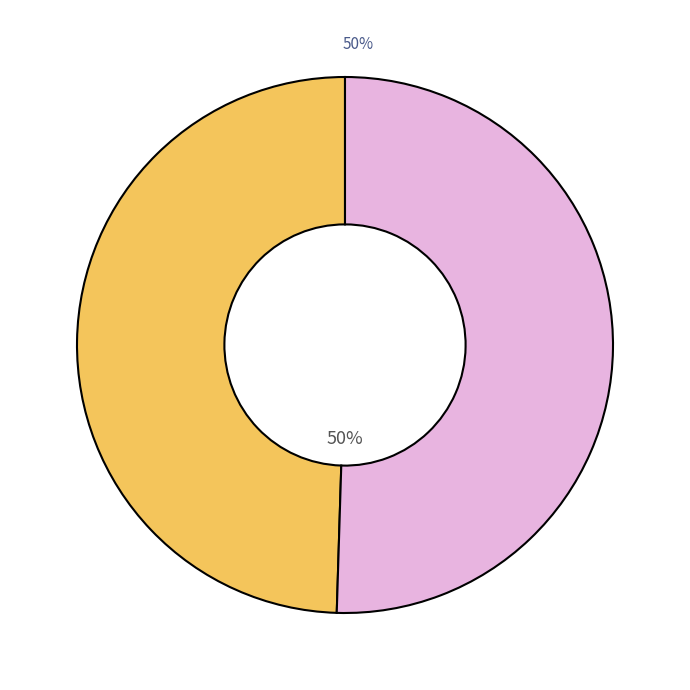

To the nearest percent, what is the average slice percentage?

50%